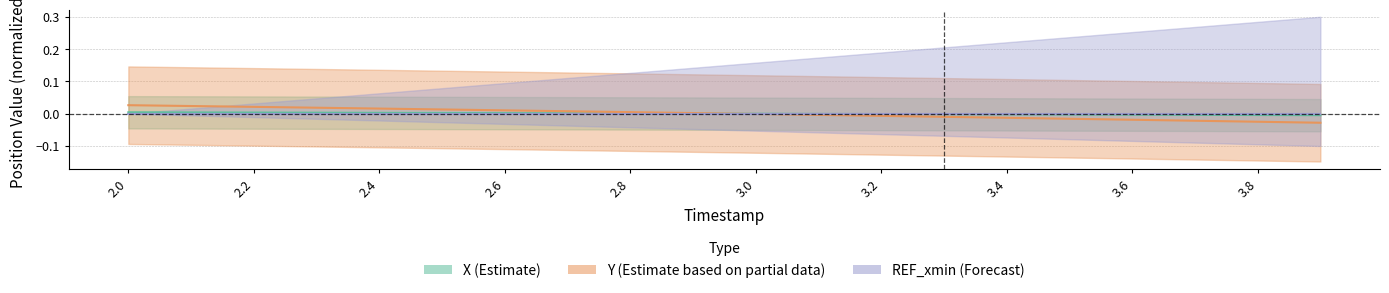

True or false: Y_center has a value of -0.0 at 3.2.

False